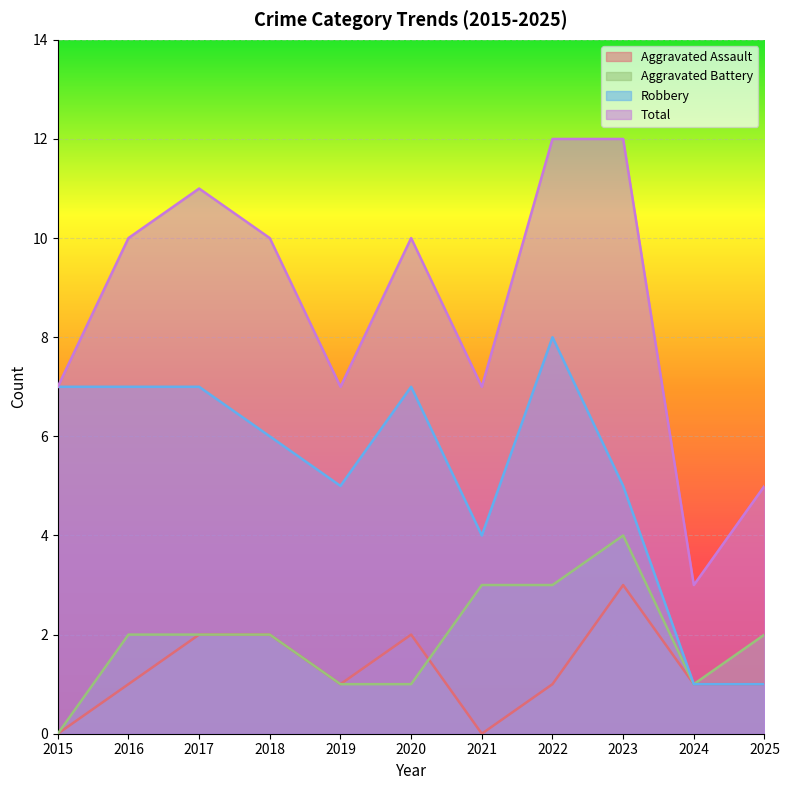

Reading left to right, list all the values displayed in this chart.

Aggravated Assault: 0	1	2	2	1	2	0	1	3	1	1
Aggravated Battery: 0	2	2	2	1	1	3	3	4	1	2
Robbery: 7	7	7	6	5	7	4	8	5	1	1
Total: 7	10	11	10	7	10	7	12	12	3	5